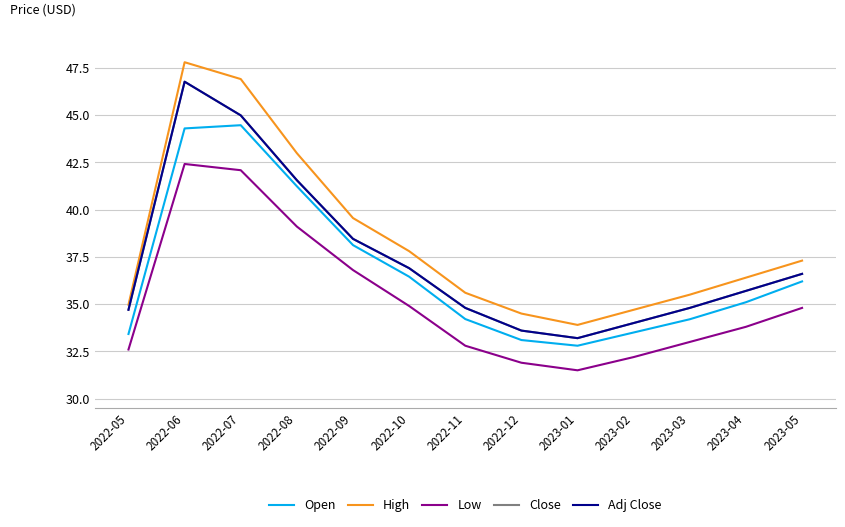

What is the difference between the maximum and minimum values in the Open series?

11.7